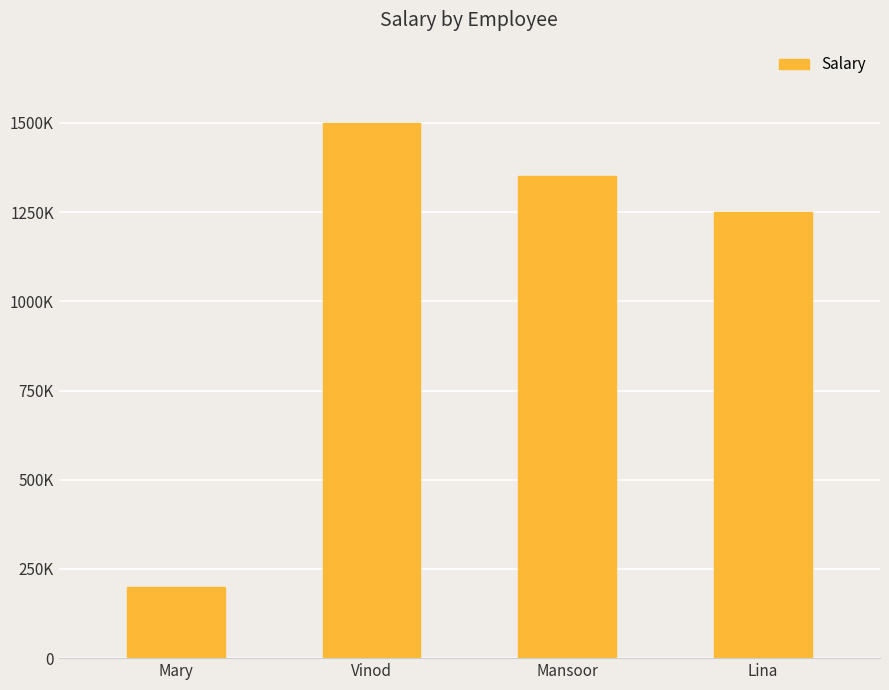

The chart shows a value of 200000 at Mary. True or false?

True